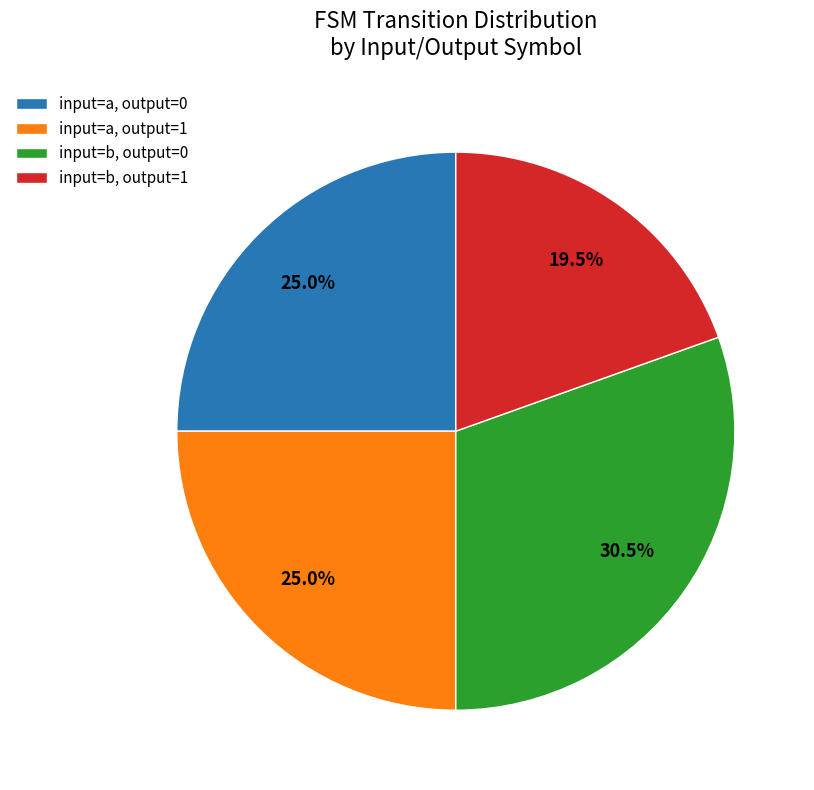

Does any single category account for the majority?

No